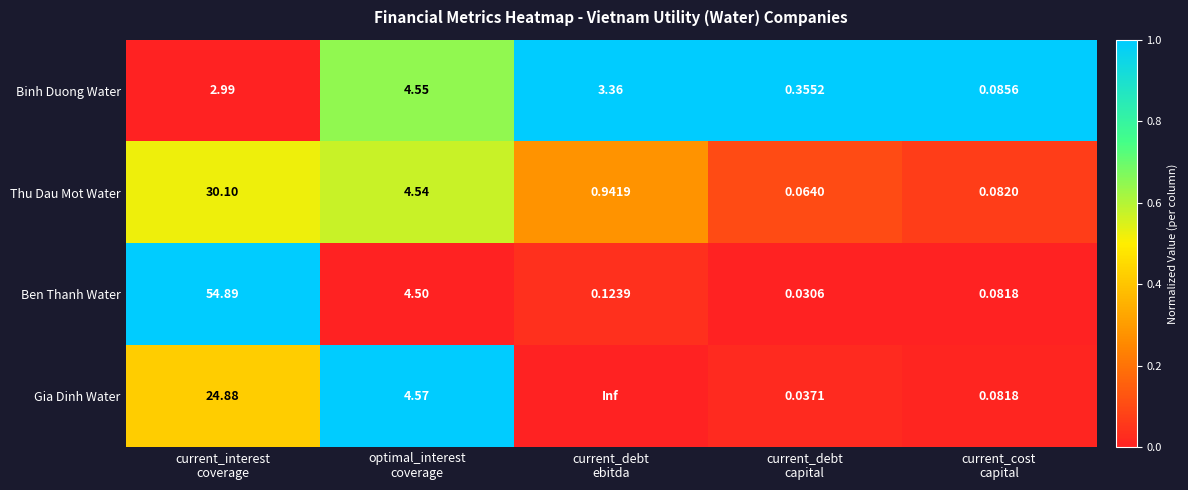

Count the number of categories in the chart.

5